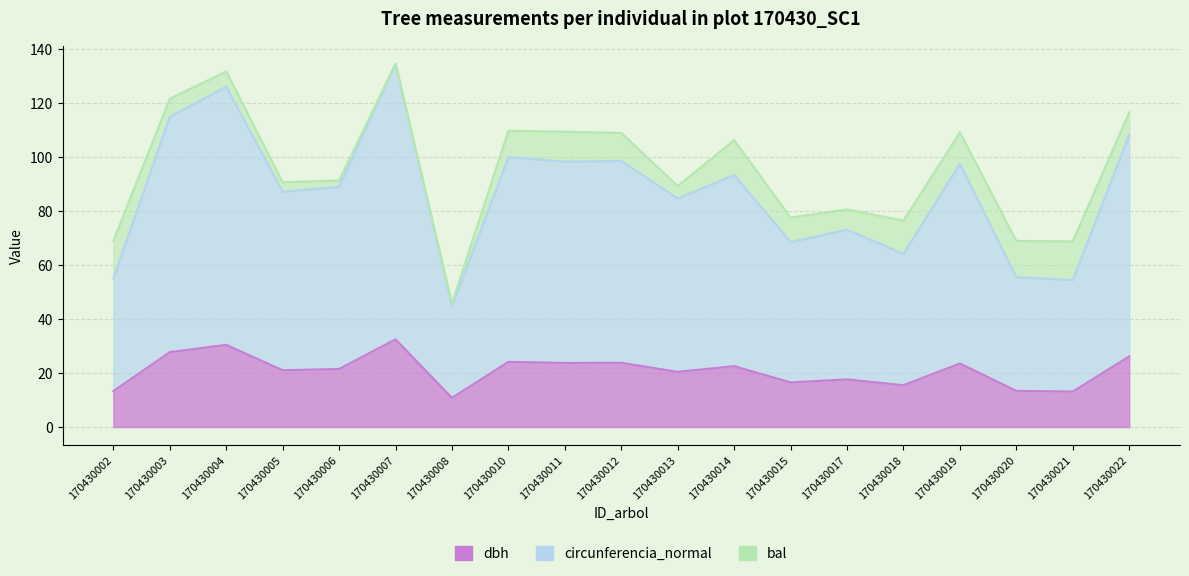

Which series has the widest spread of values?

circunferencia_normal